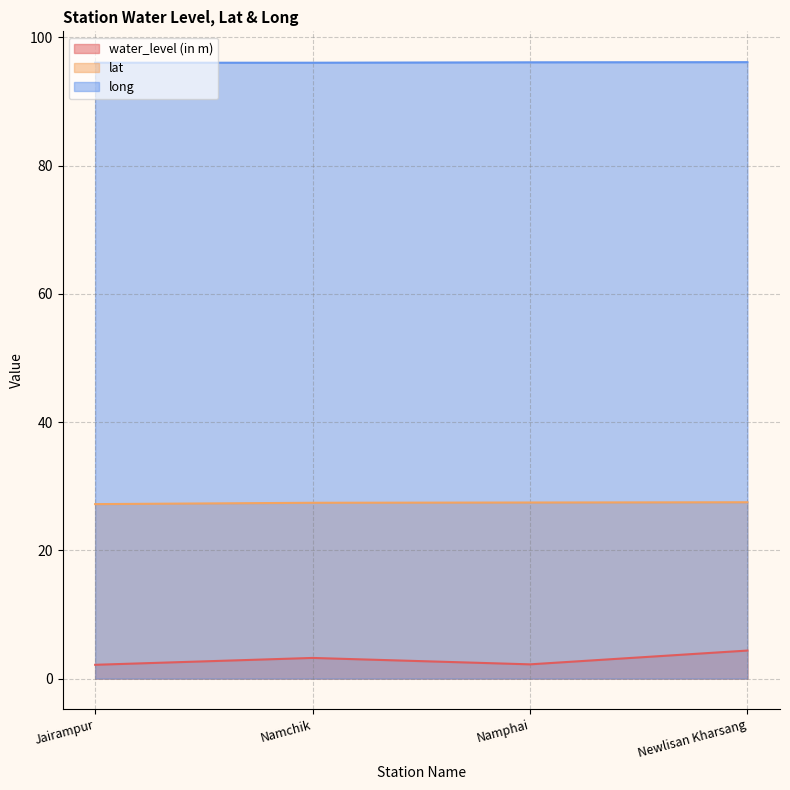

Reading right to left, list all the values displayed in this chart.

water_level (in m): 4.4	2.2	3.2	2.1
lat: 27.5	27.5	27.4	27.2
long: 96.1	96.1	96.0	96.0